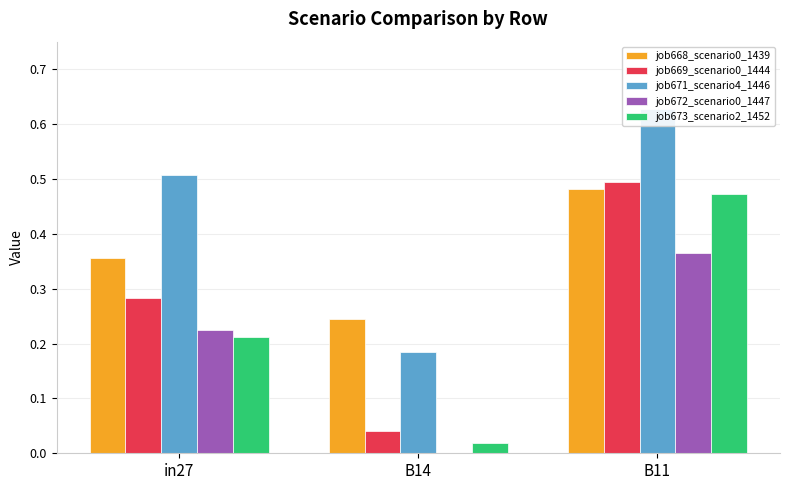

Which series has the largest range (max minus min)?

job669_scenario0_1444